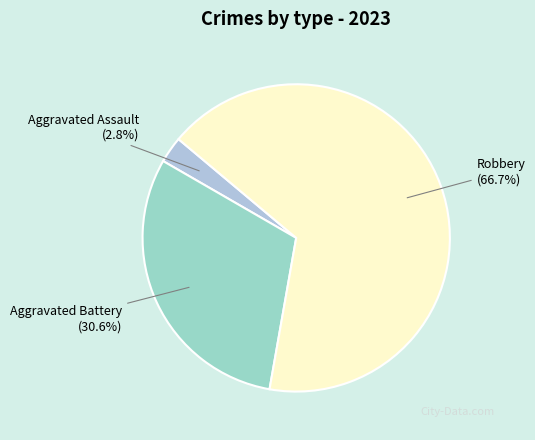

True or false: Aggravated Assault accounts for 16% of the total.

False